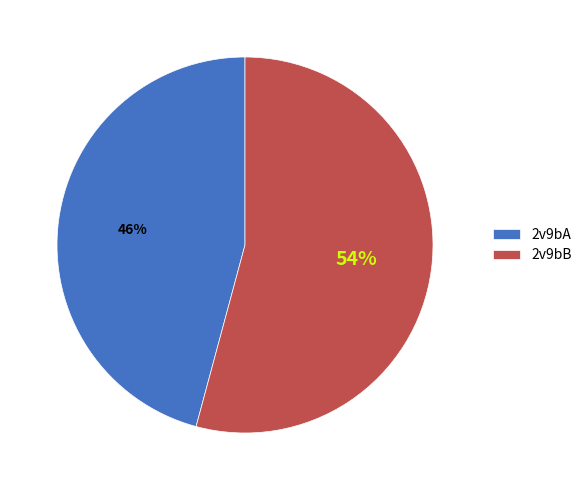

Is 2v9bB the majority of the pie?

Yes